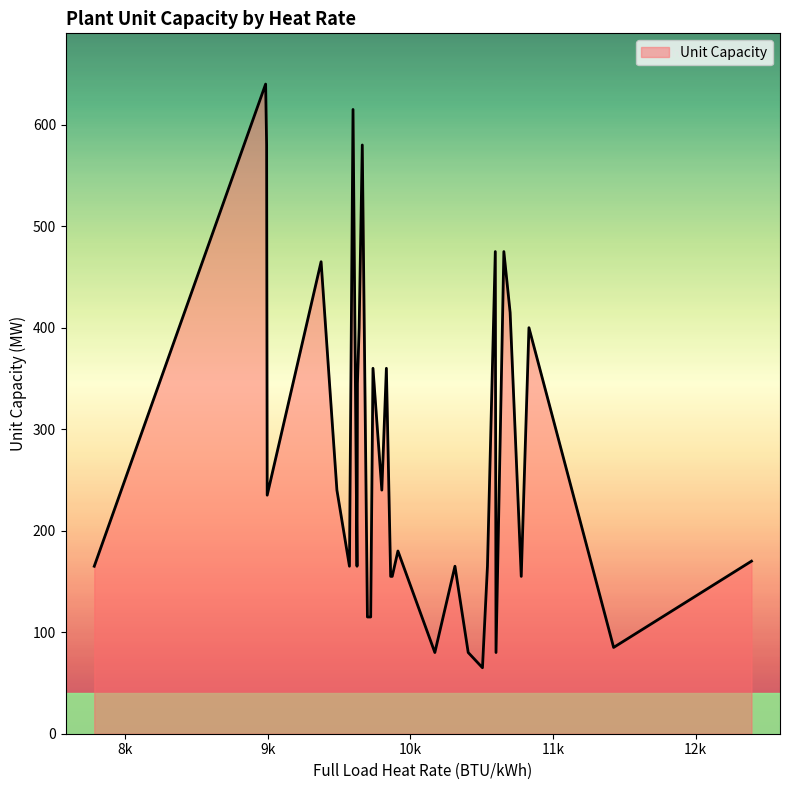

What is the minimum value shown in the chart?

65